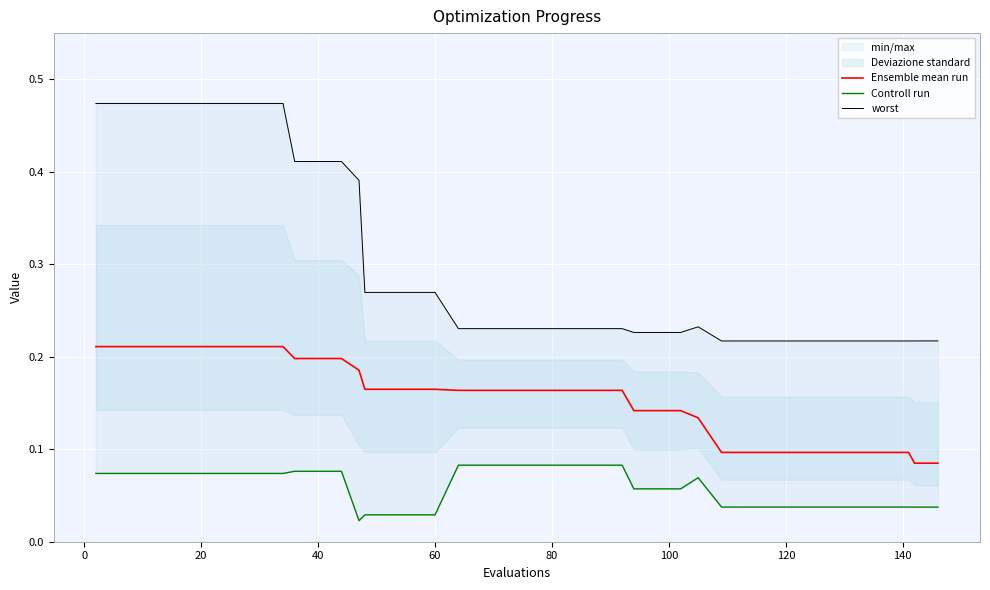

What is the difference between the maximum and minimum values in the Ensemble mean run series?

0.1